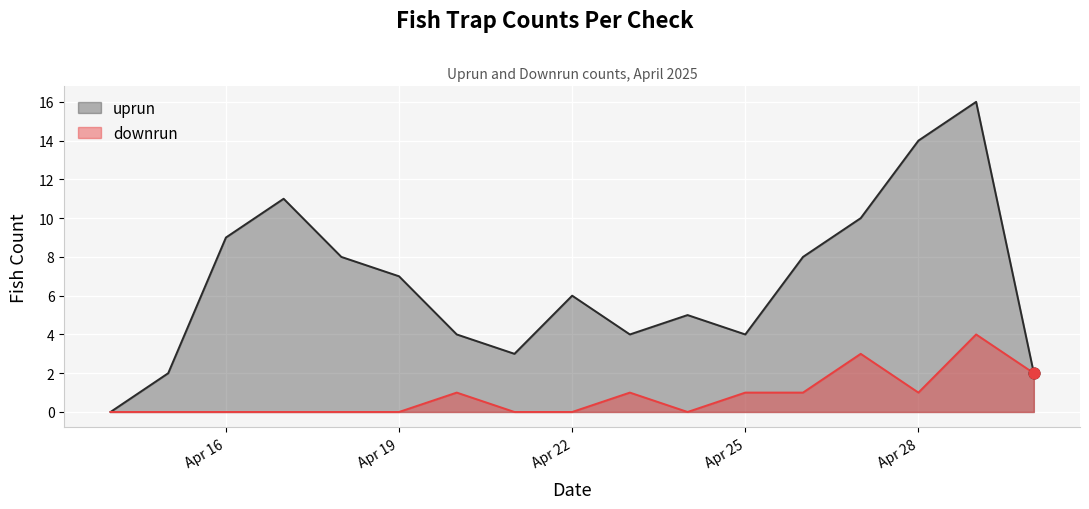

What are all the series names shown in the legend?

uprun, downrun